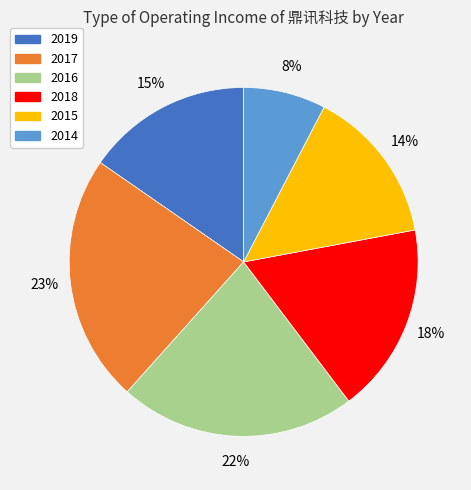

Is there a majority slice in this chart?

No